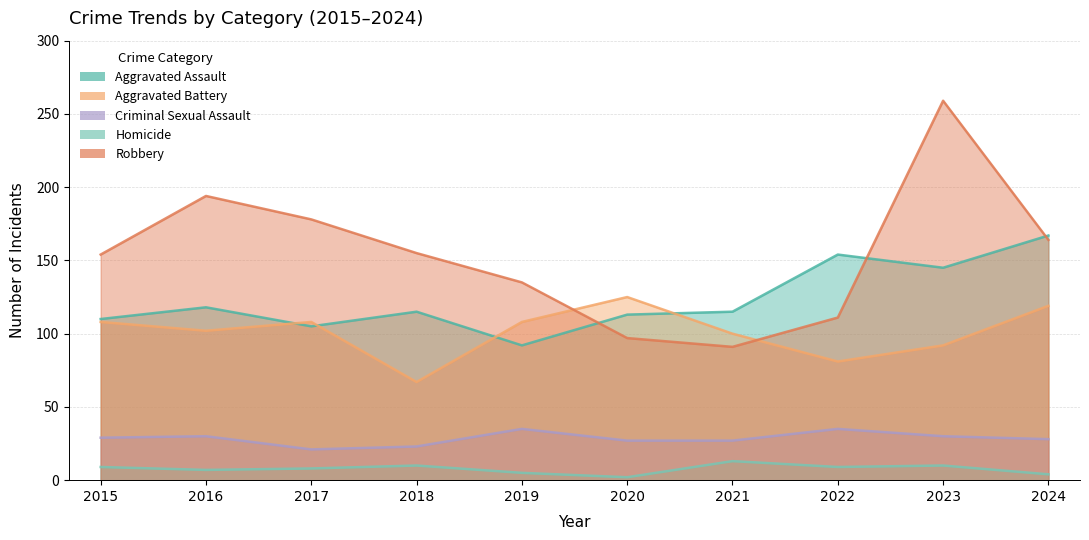

Rank the series at 2017 from lowest to highest value.

Homicide, Criminal Sexual Assault, Aggravated Assault, Aggravated Battery, Robbery